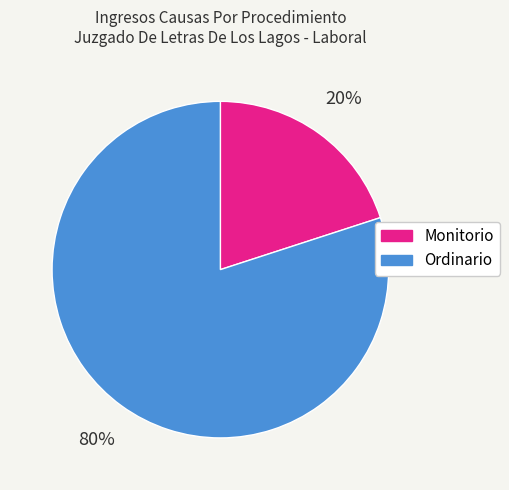

Which category has the smallest portion of the pie?

Monitorio